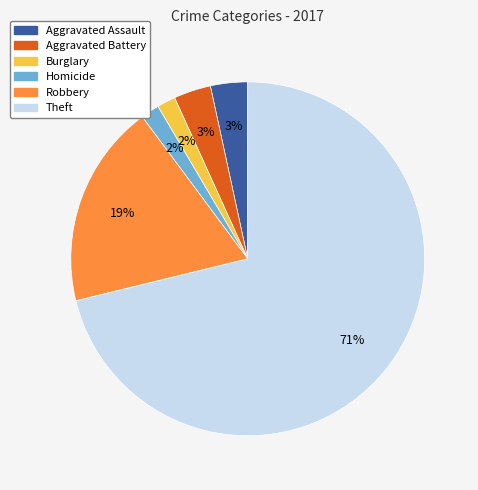

Which category has the biggest portion of the pie?

Theft